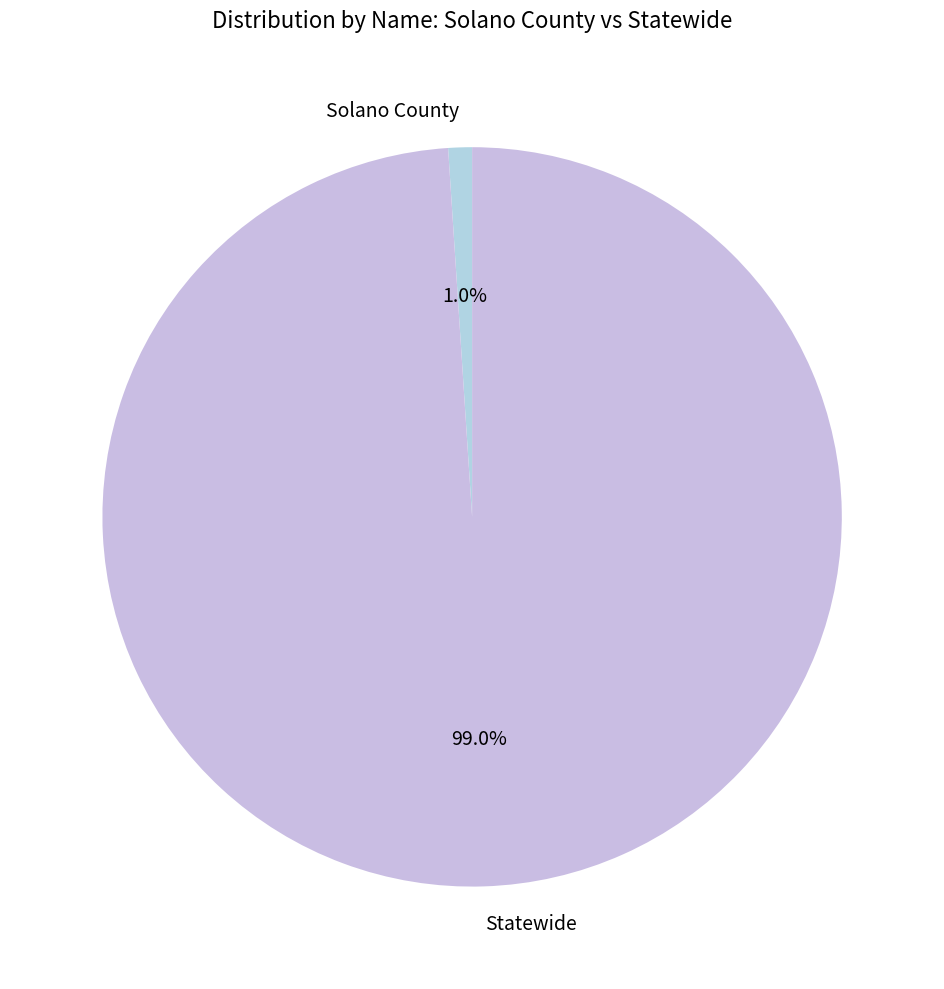

Which slice is the largest?

Statewide